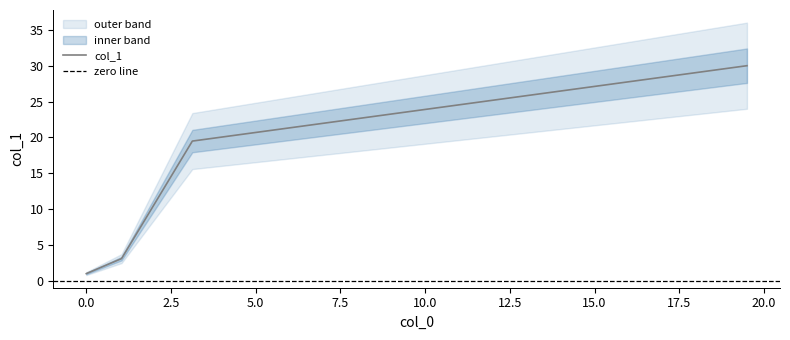

Reading right to left, list all the values displayed in this chart.

30.0	19.5	3.1	1.0